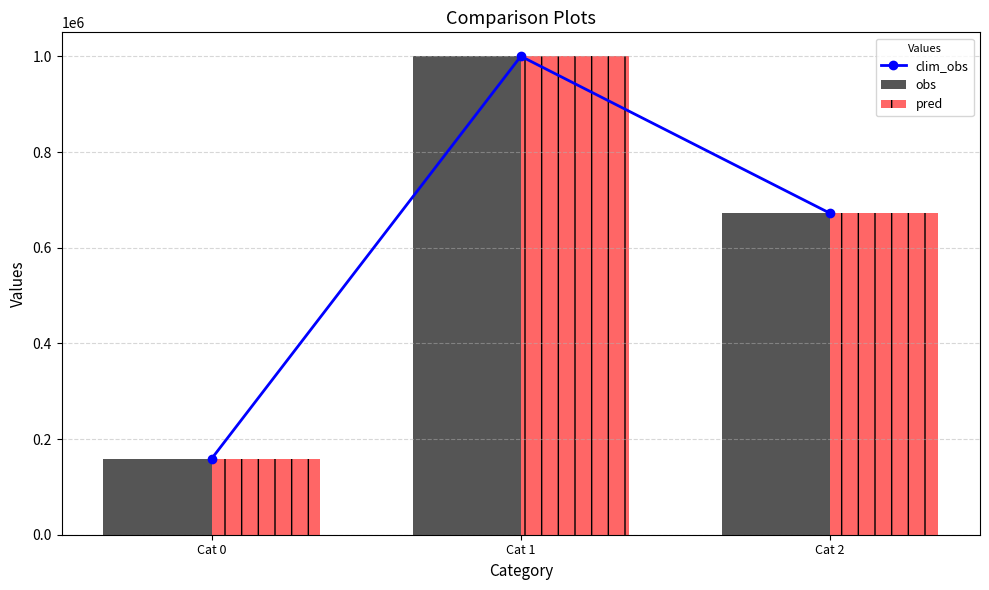

Is it true that pred equals 1000200 at Cat 1?

True